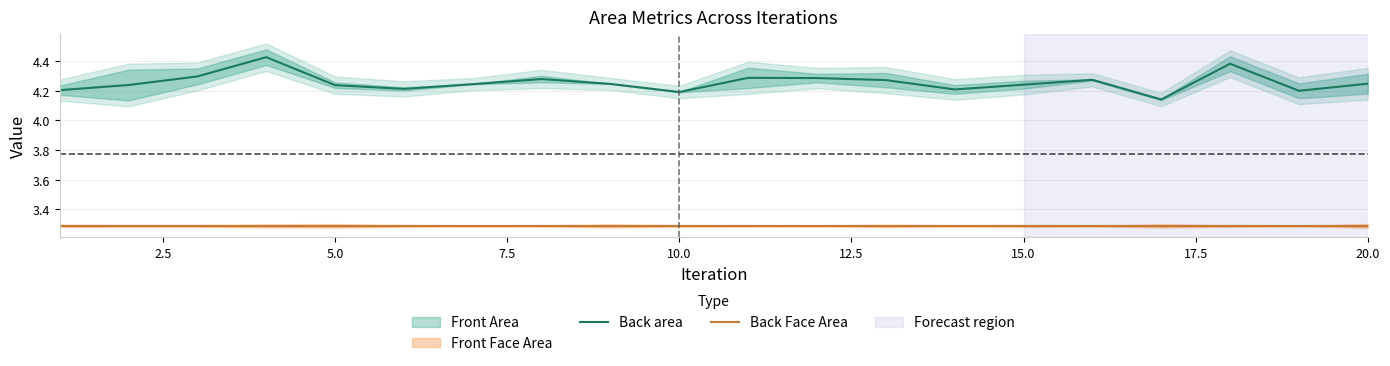

True or false: Back area and Back Face Area intersect in this chart.

False